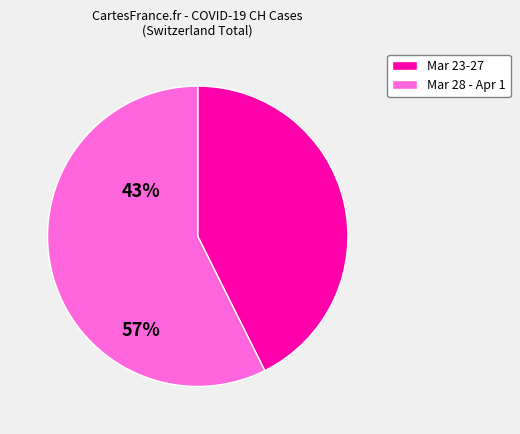

Does any single category account for the majority?

Yes